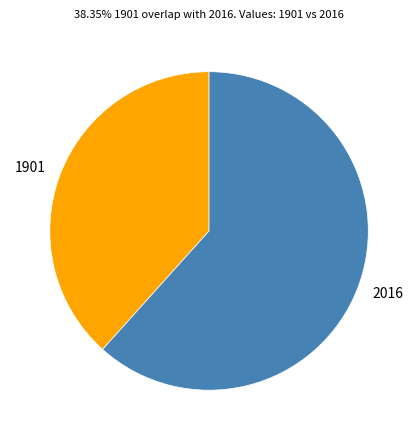

Combined, do 1901 and 2016 account for over 50%?

Yes